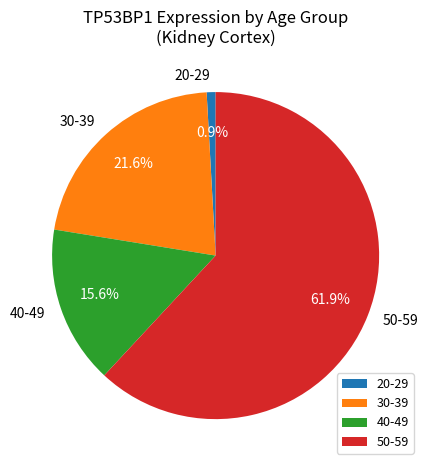

To the nearest percent, what portion does 40-49 represent?

16%